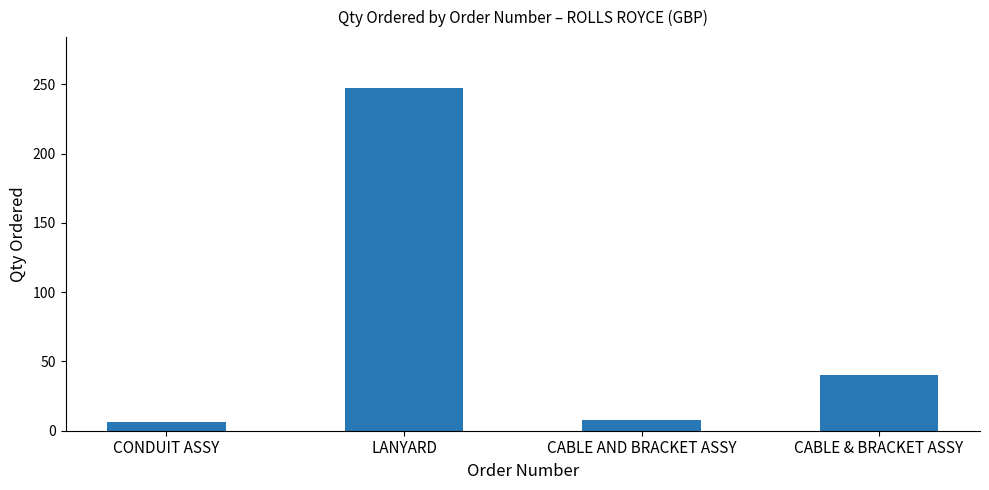

The value at CABLE & BRACKET ASSY is 64. True or false?

False